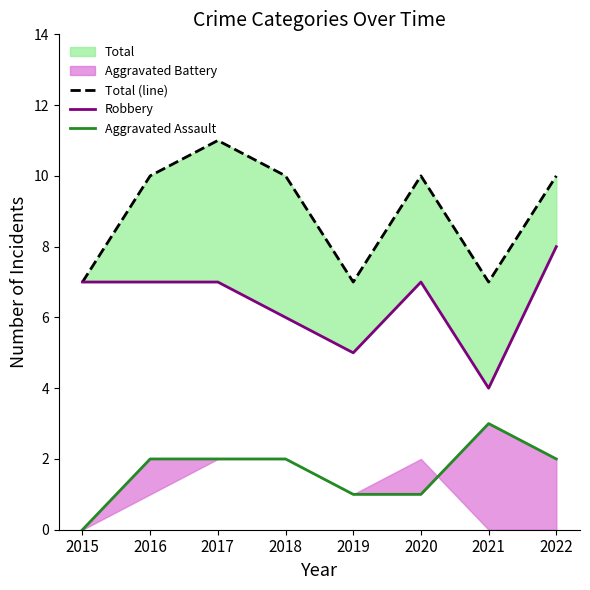

Reading left to right, list all the values displayed in this chart.

Total (line): 2015=7	2016=10	2017=11	2018=10	2019=7	2020=10	2021=7	2022=10
Robbery: 2015=7	2016=7	2017=7	2018=6	2019=5	2020=7	2021=4	2022=8
Aggravated Assault: 2015=0	2016=2	2017=2	2018=2	2019=1	2020=1	2021=3	2022=2